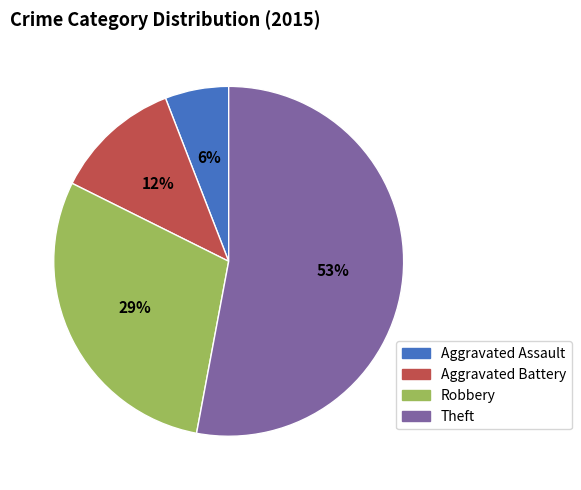

To the nearest percent, what is the difference between the Aggravated Assault and Aggravated Battery slice percentages?

6%